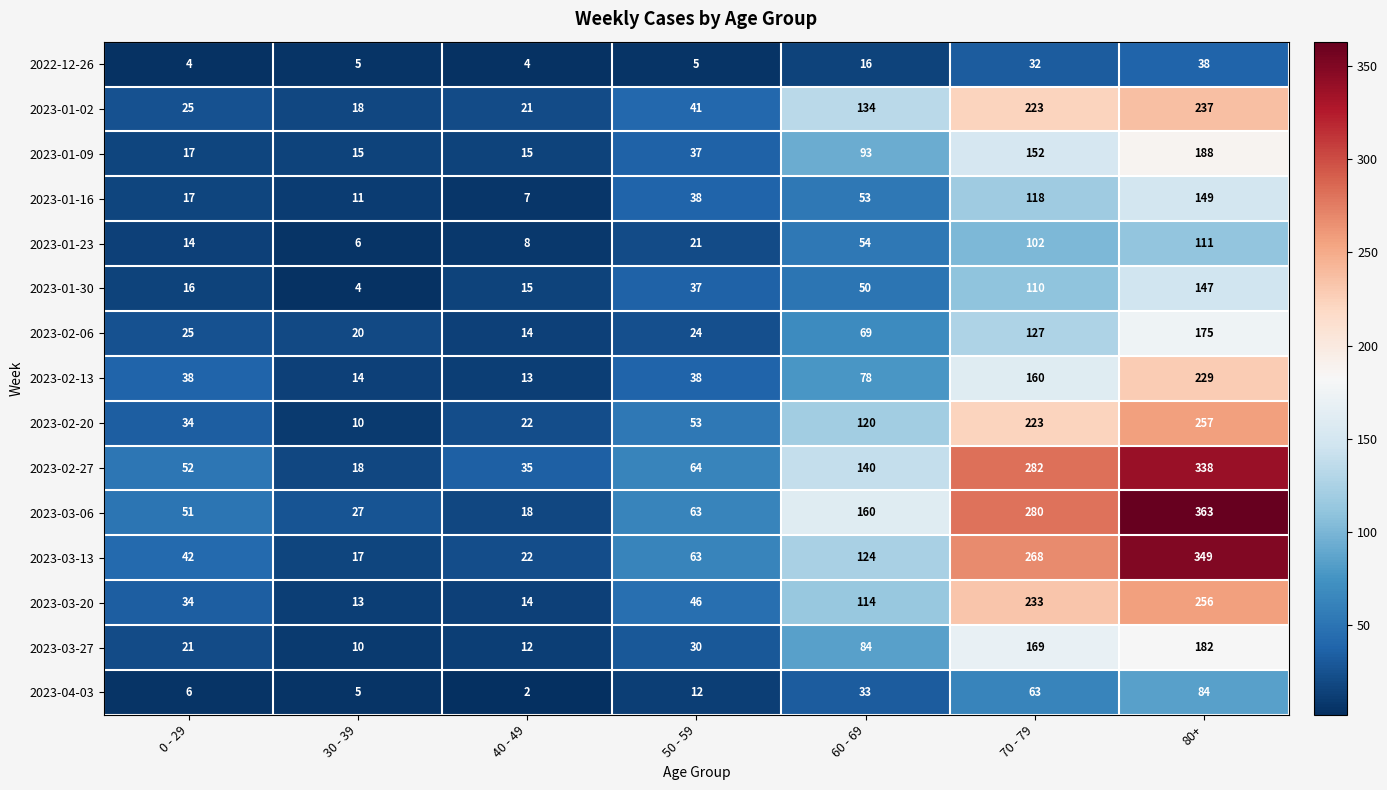

Which category has the highest value in the 2023-03-06 series?

80+